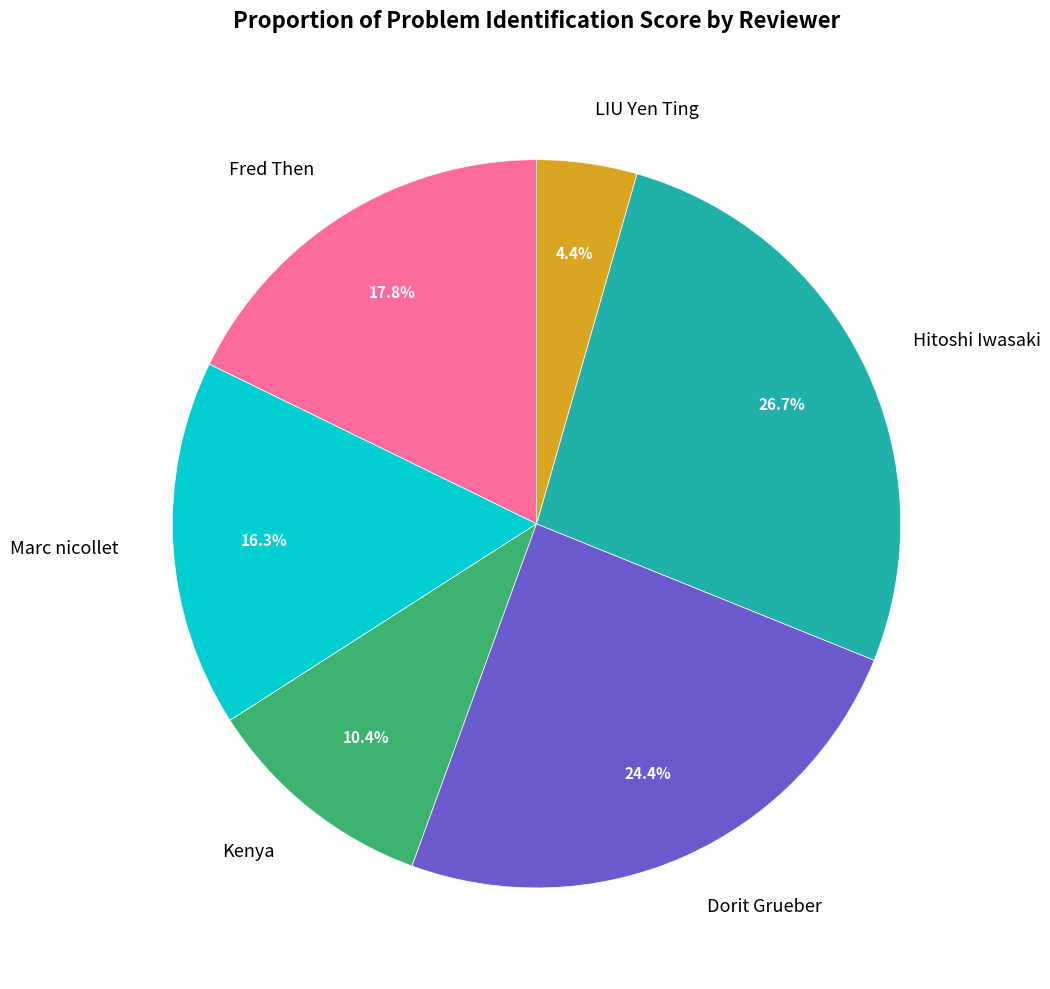

Between Hitoshi Iwasaki and LIU Yen Ting, which is larger?

Hitoshi Iwasaki